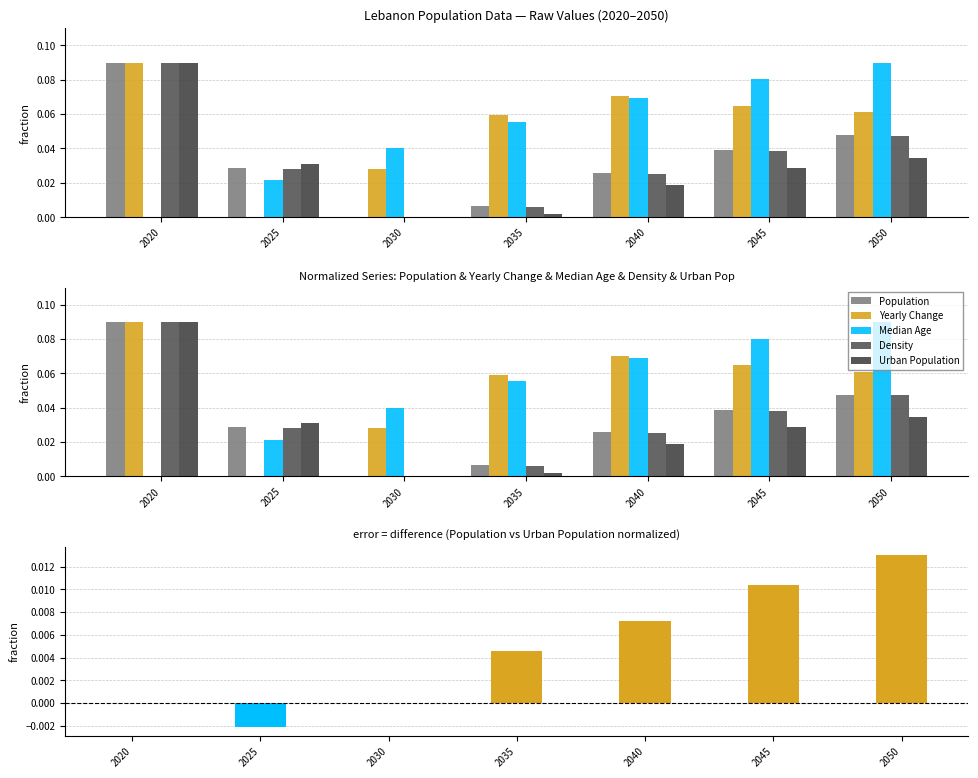

How many series are shown in this chart?

6